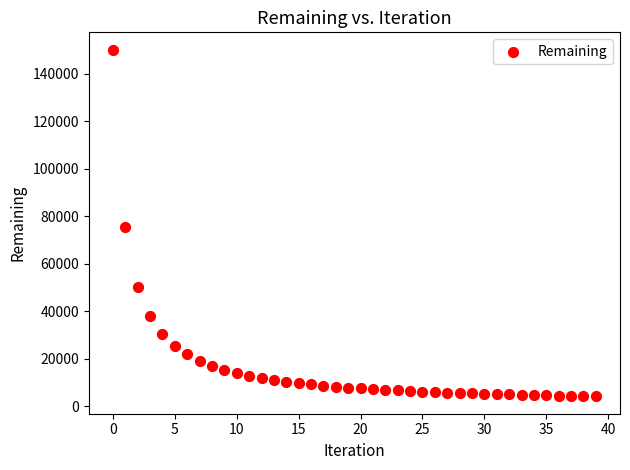

What is the range of Y values (max minus min)?

145956